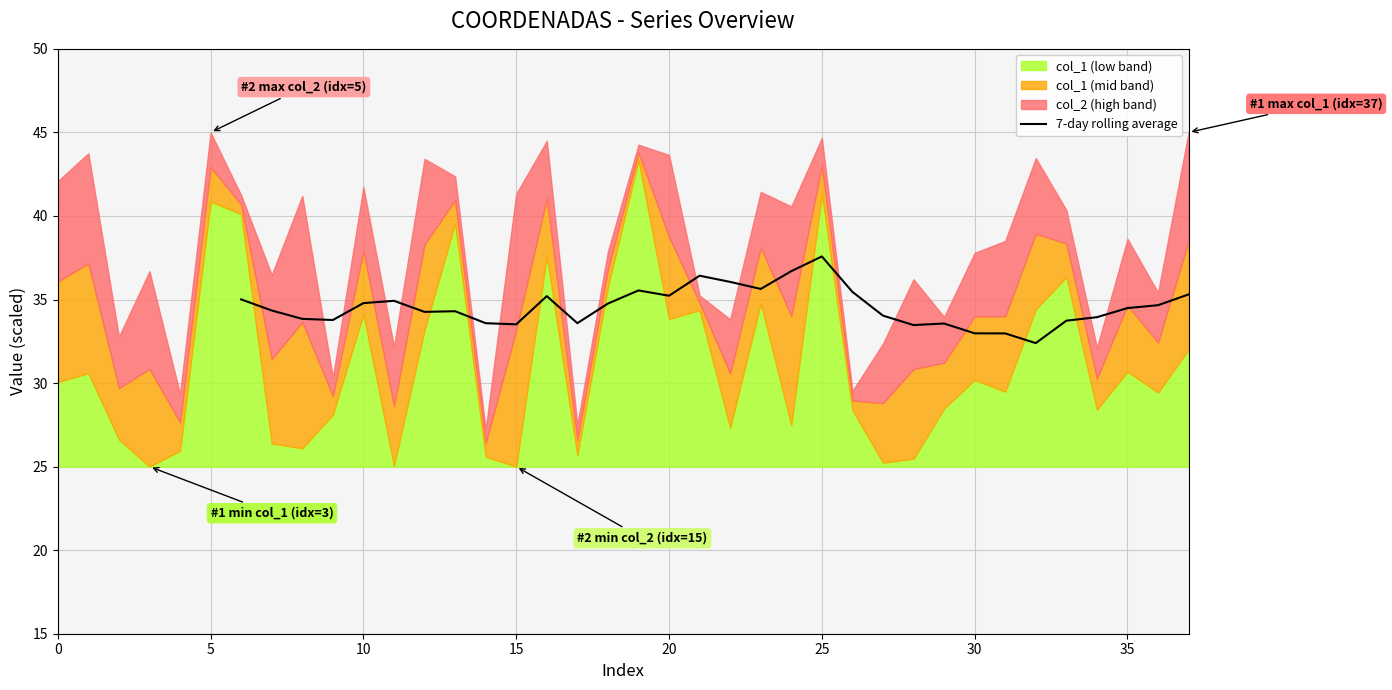

Is it true that 7-day rolling average equals 33.5 at 15?

True